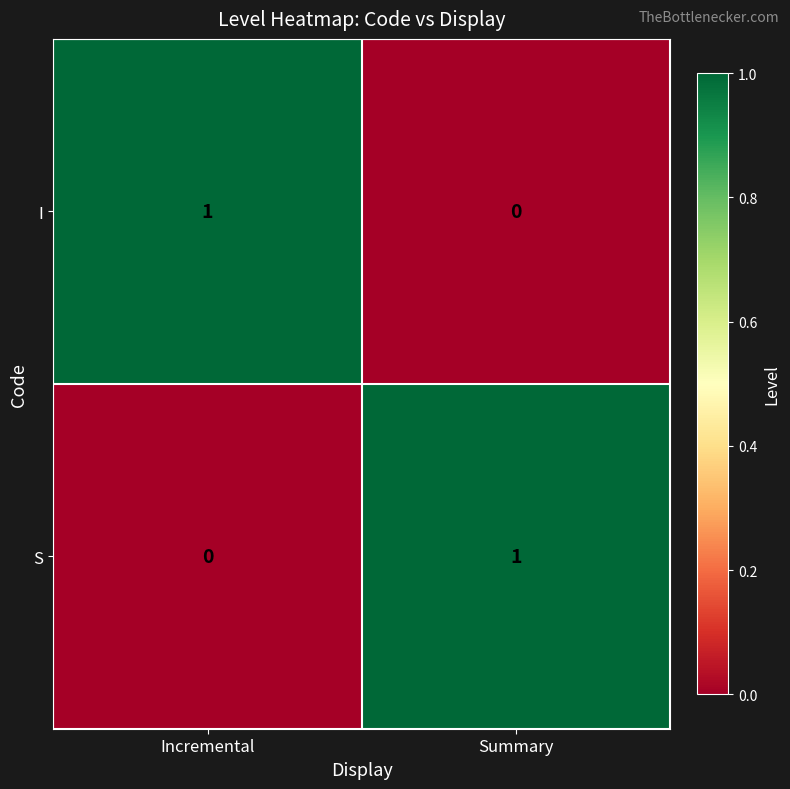

Is it true that I equals 1 at Incremental?

True